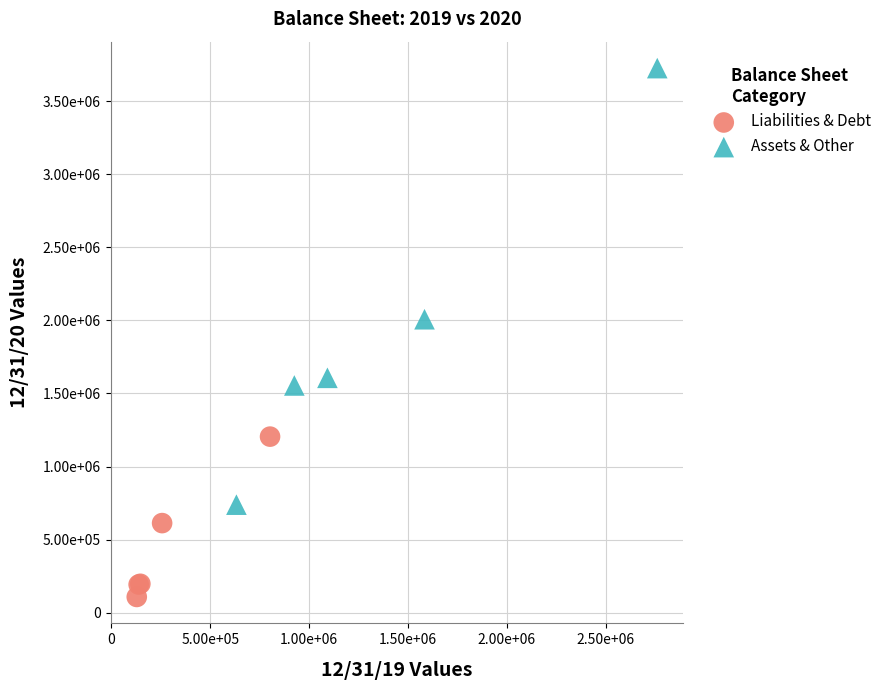

What are all the series names shown in the legend?

Liabilities & Debt, Assets & Other